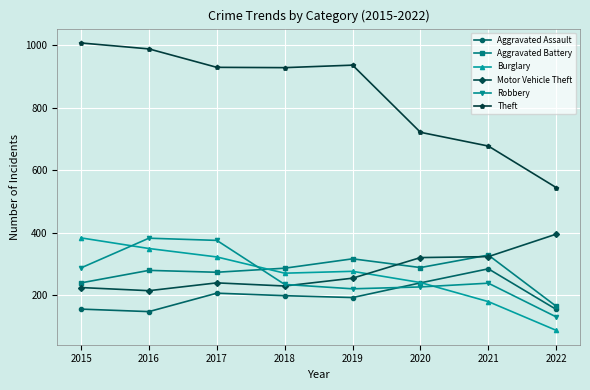

What is the difference between the highest and lowest values at 2019?

744